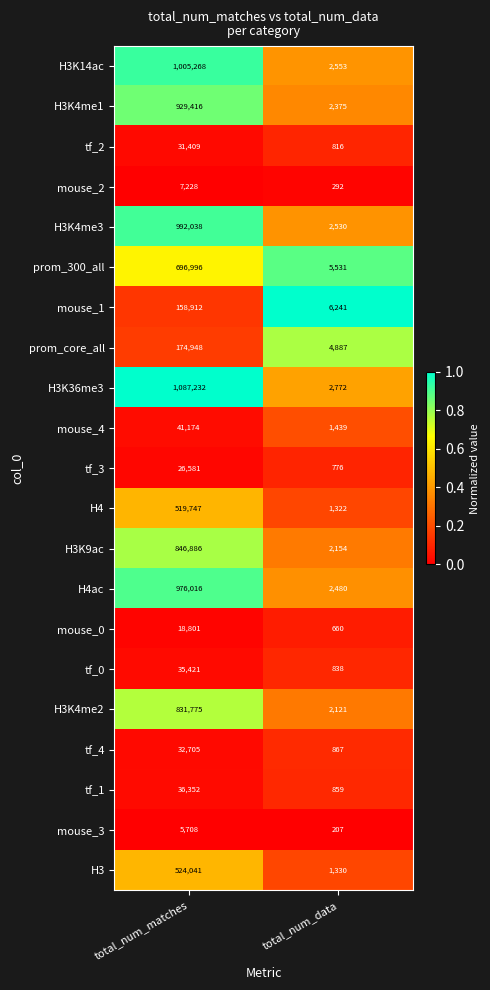

Is it true that prom_core_all equals 4887 at total_num_data?

True